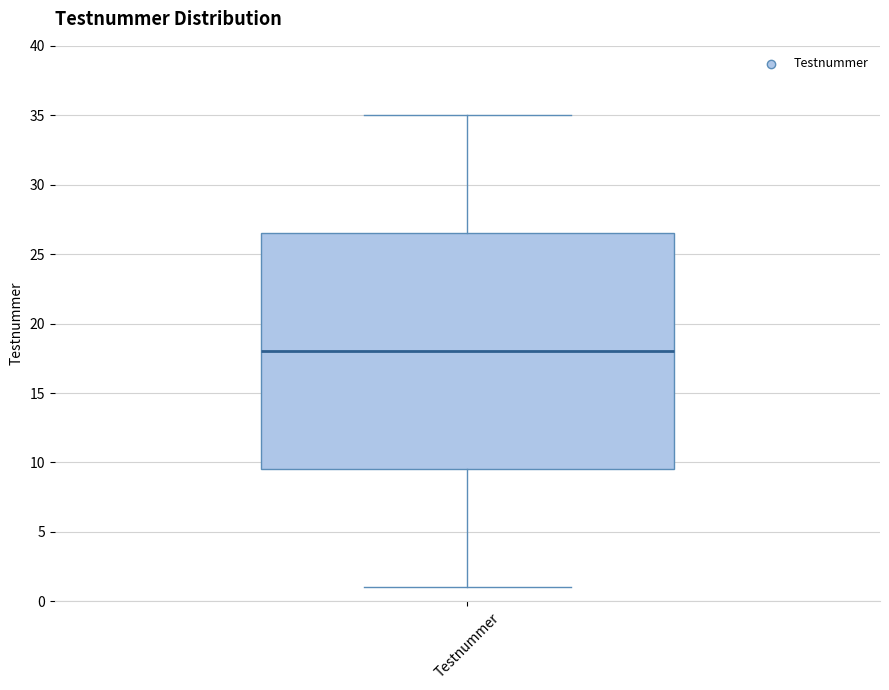

Read this box plot against the y-axis: the position of the median line, the range covered by the box, and the ends of both whiskers. The values are not printed on the chart, so give them approximately, as read against the axis.

median 18.0, box 9.5 to 26.5, whiskers 1.0 to 35.0